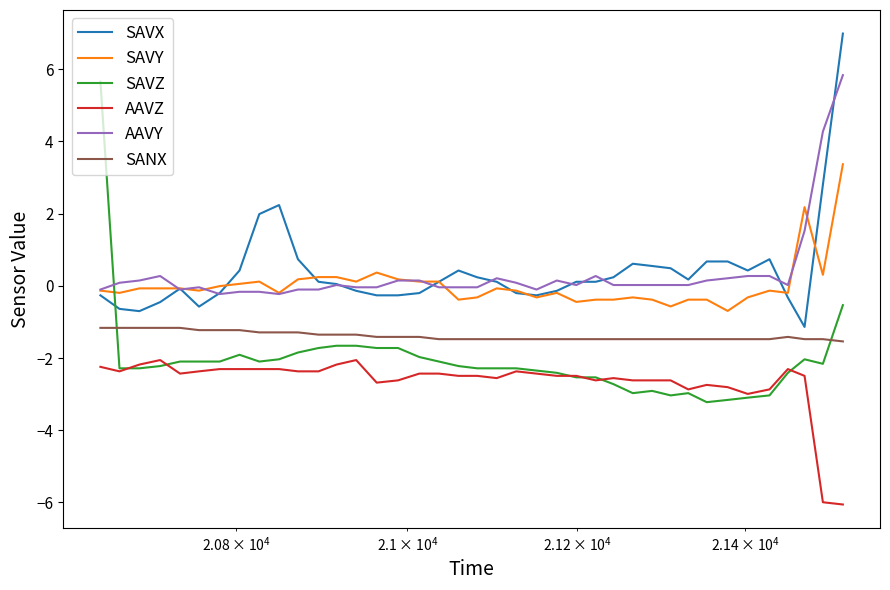

What is the greatest value displayed?

7.0